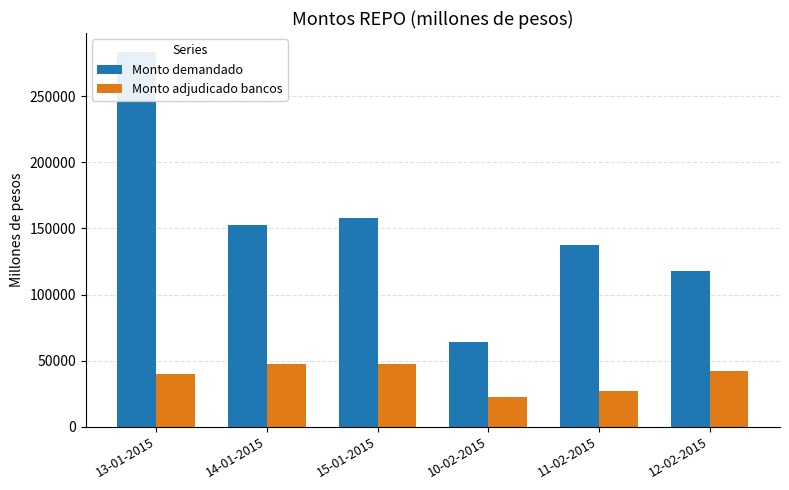

Reading right to left, list all the values displayed in this chart.

Monto demandado: 12-02-2015=117750	11-02-2015=137750	10-02-2015=63750	15-01-2015=157750	14-01-2015=152750	13-01-2015=283750
Monto adjudicado bancos: 12-02-2015=42250	11-02-2015=27250	10-02-2015=22250	15-01-2015=47250	14-01-2015=47250	13-01-2015=40000